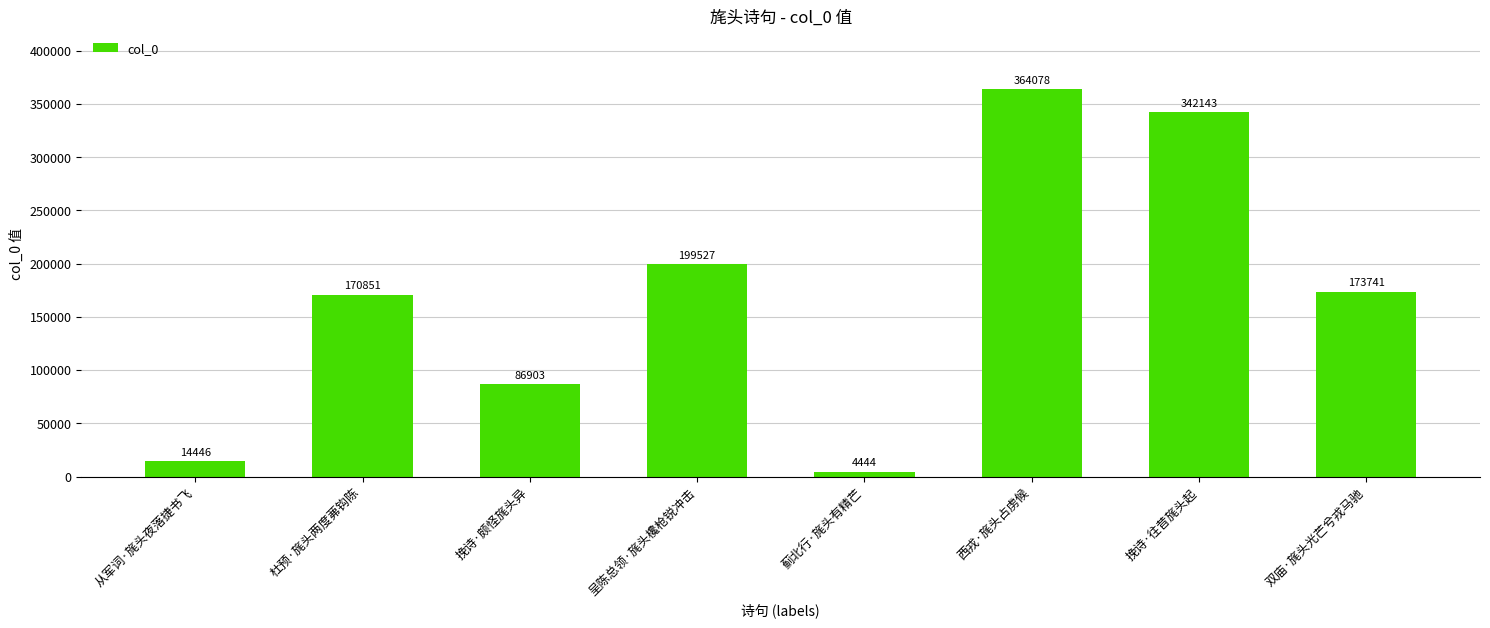

Reading right to left, what are all the values shown in this chart?

173741	342143	364078	4444	199527	86903	170851	14446